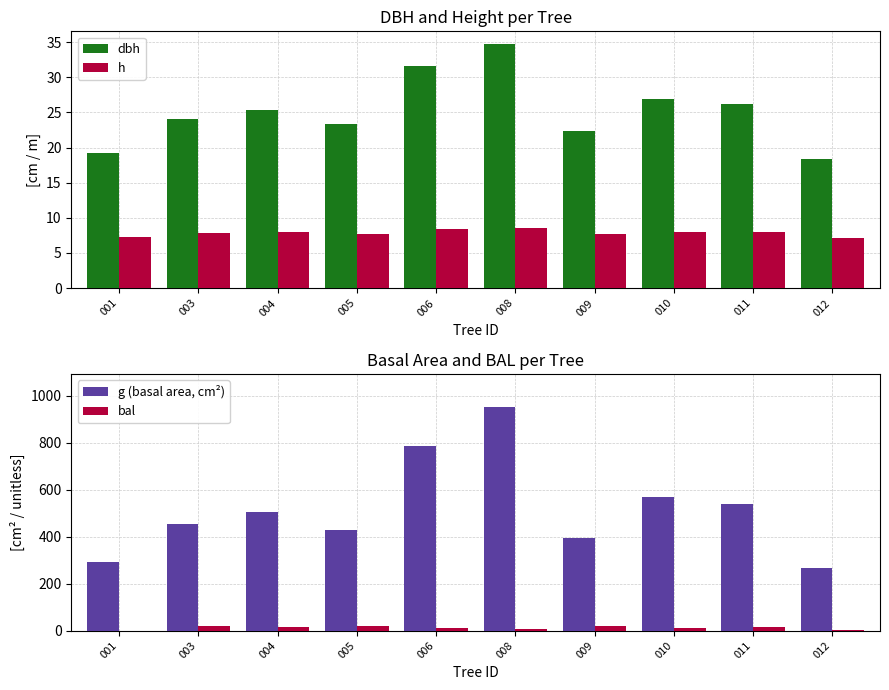

Which series changed the most between 005 and 012?

g (basal area, cm²)